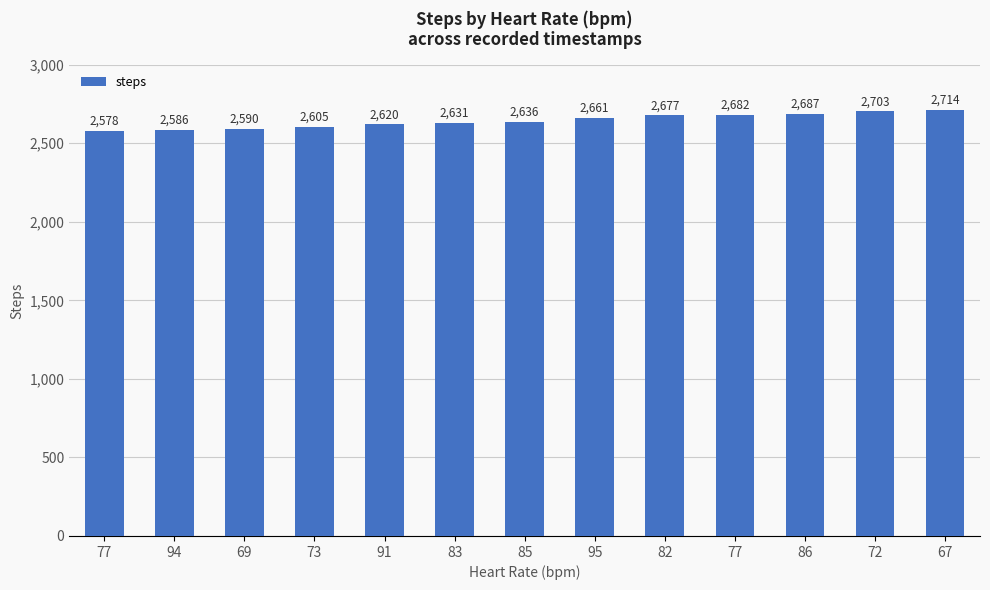

What is the difference between the maximum and minimum values?

136